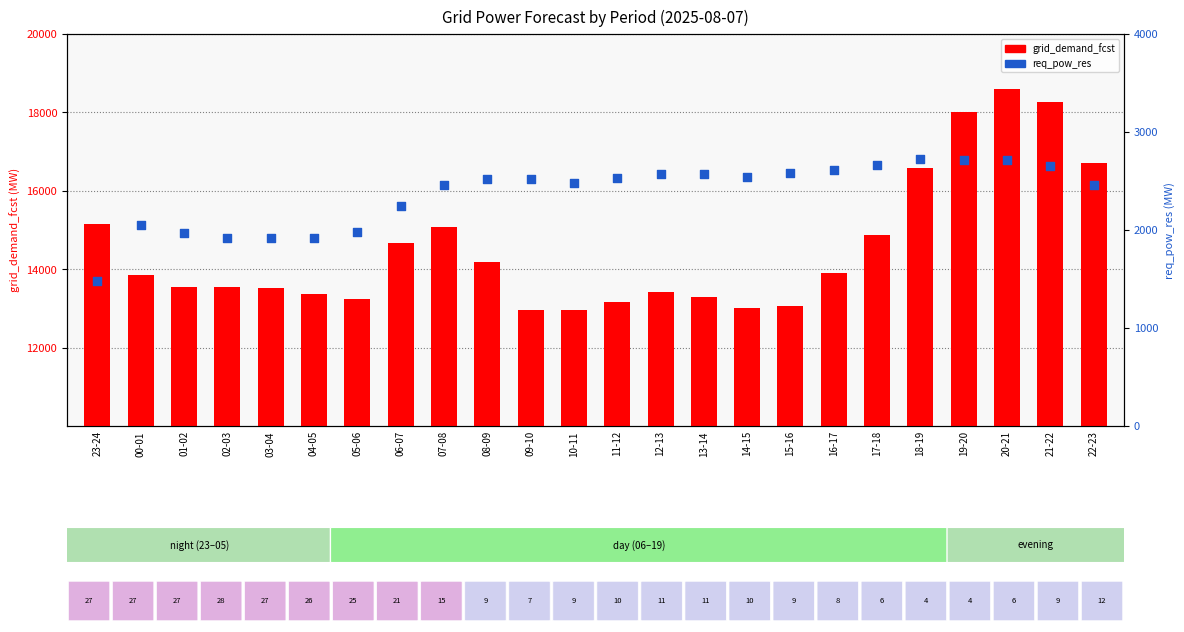

At how many categories does at least one series exceed 15218?

5